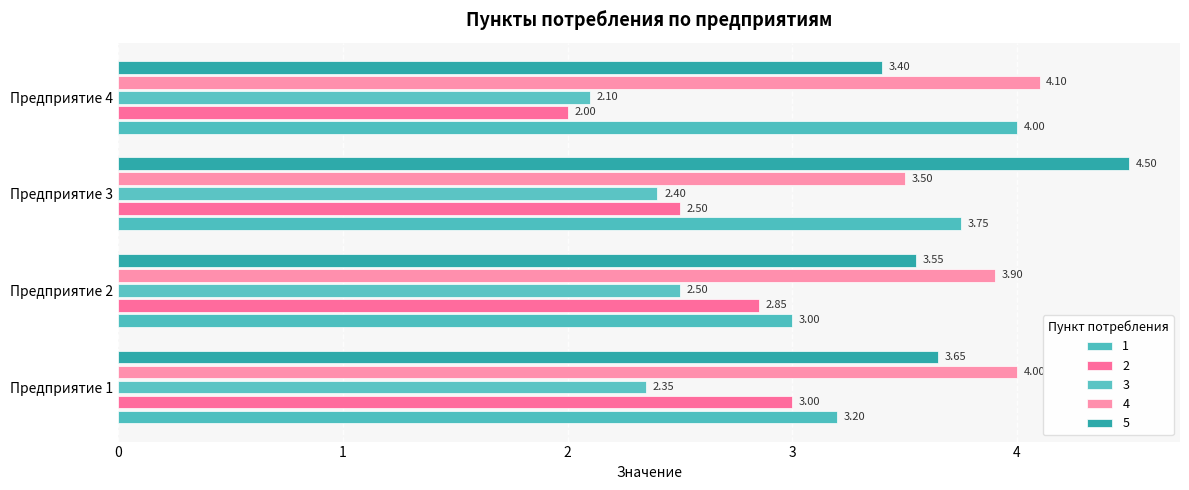

What is the average value of the 5 series?

3.8